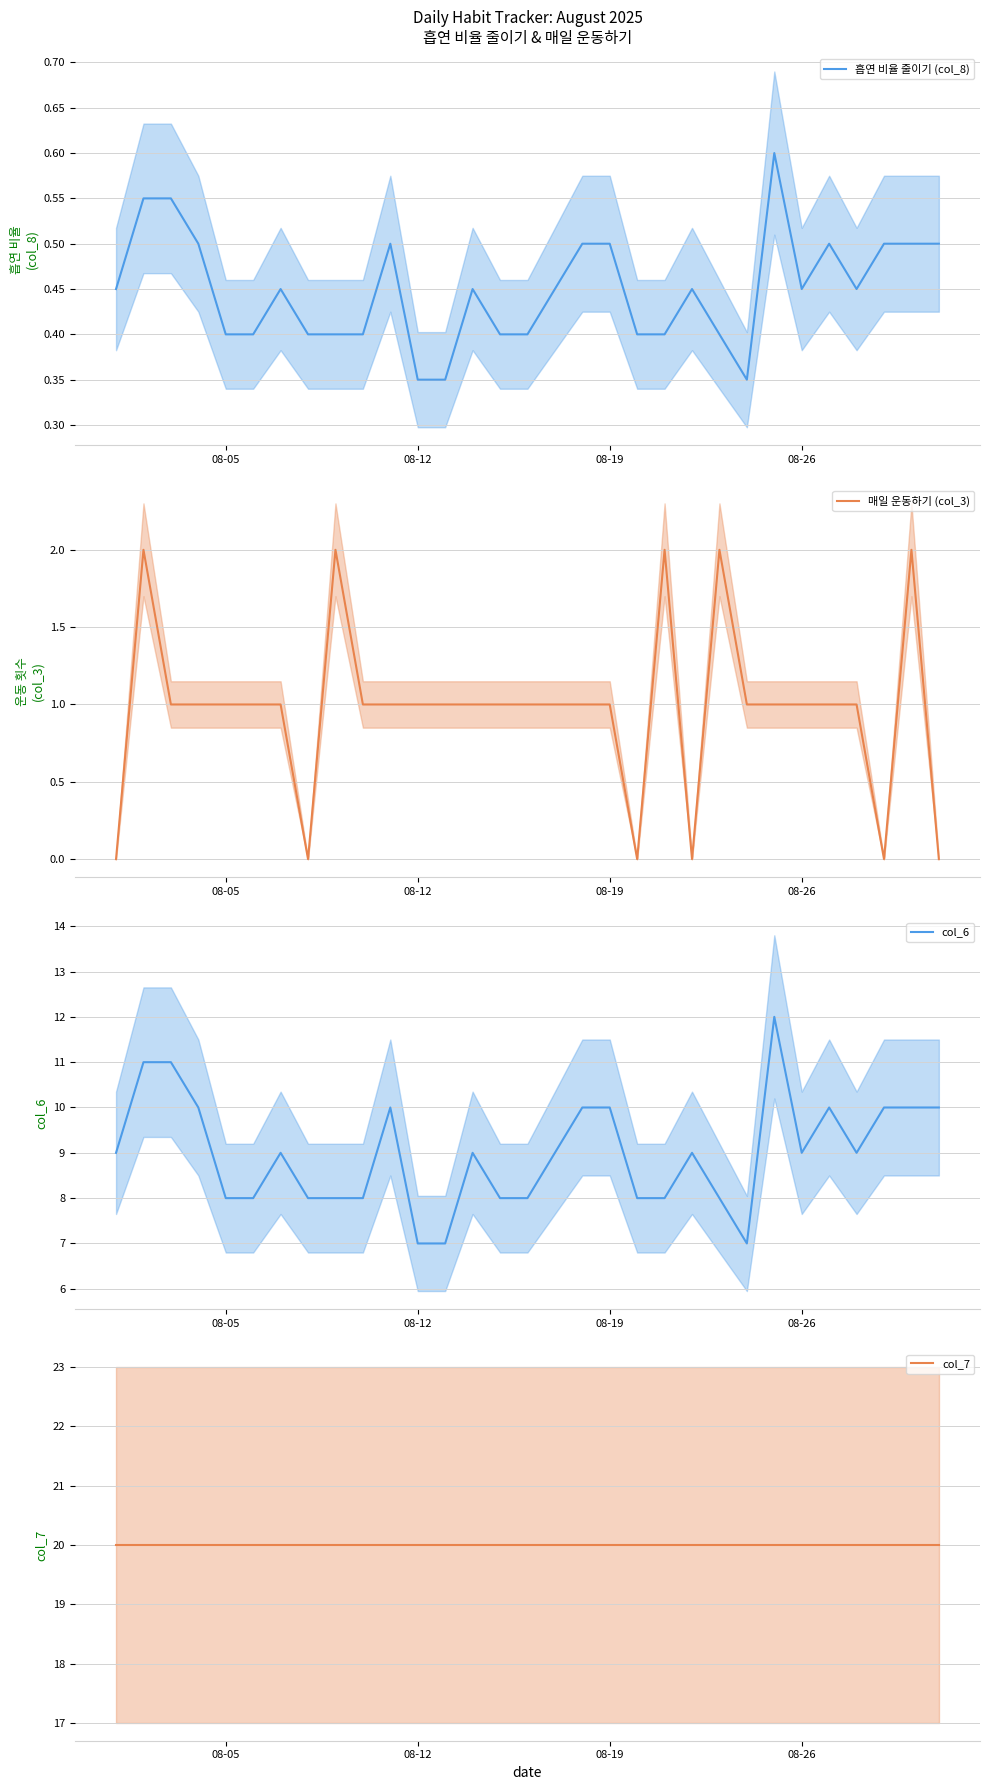

True or false: 매일 운동하기 (col_3) and col_6 cross at least once.

False